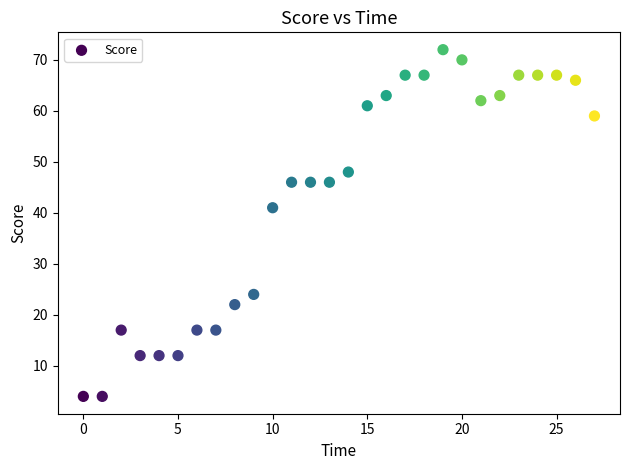

What is the range of Y values (max minus min)?

68